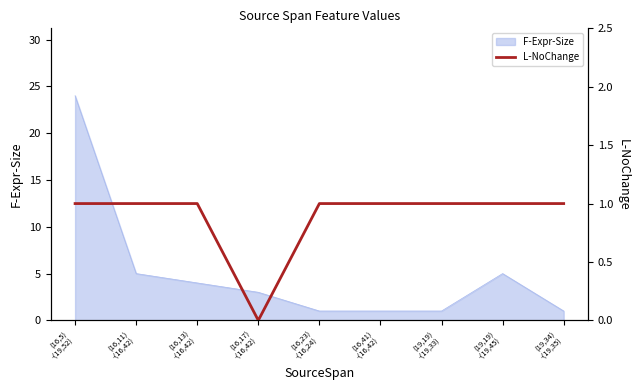

What is the maximum value for F-Expr-Size?

24